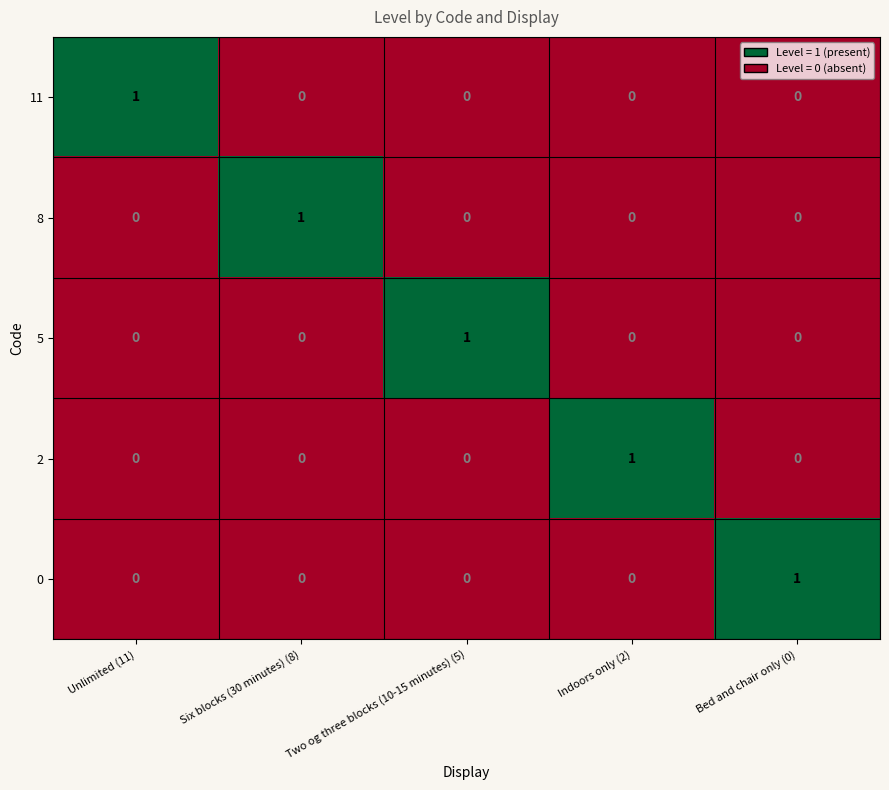

How many 11 values are between 0 and 1?

5